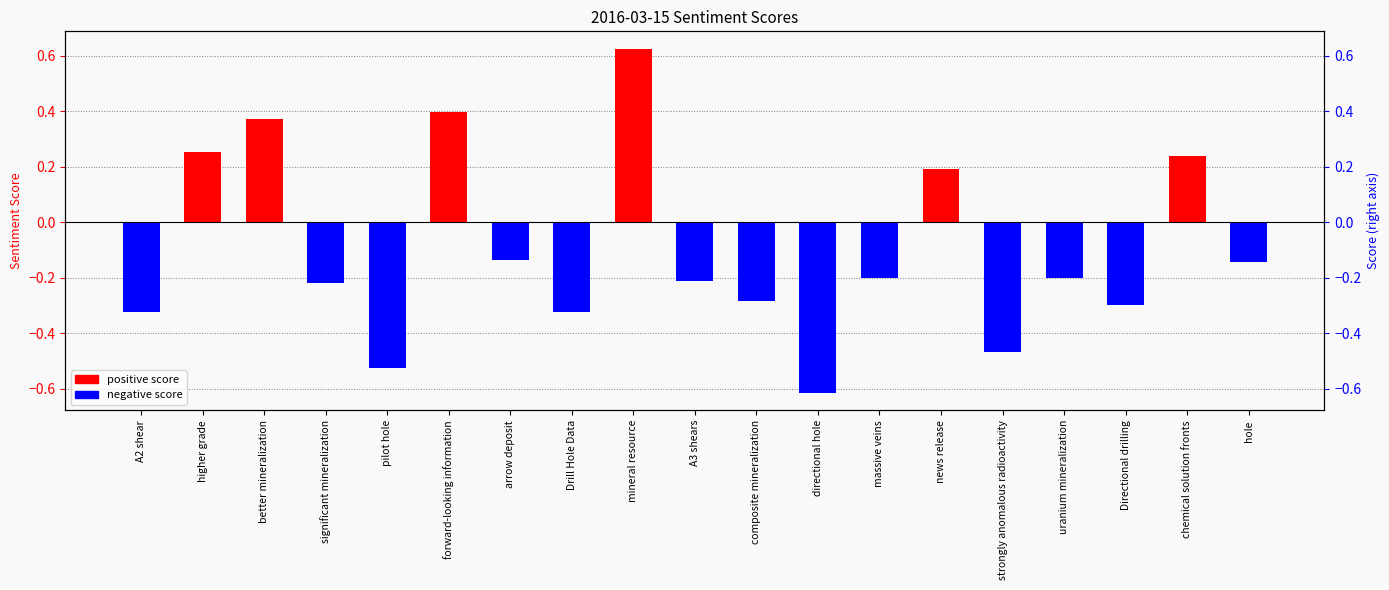

What is the difference between the maximum and minimum values?

1.2